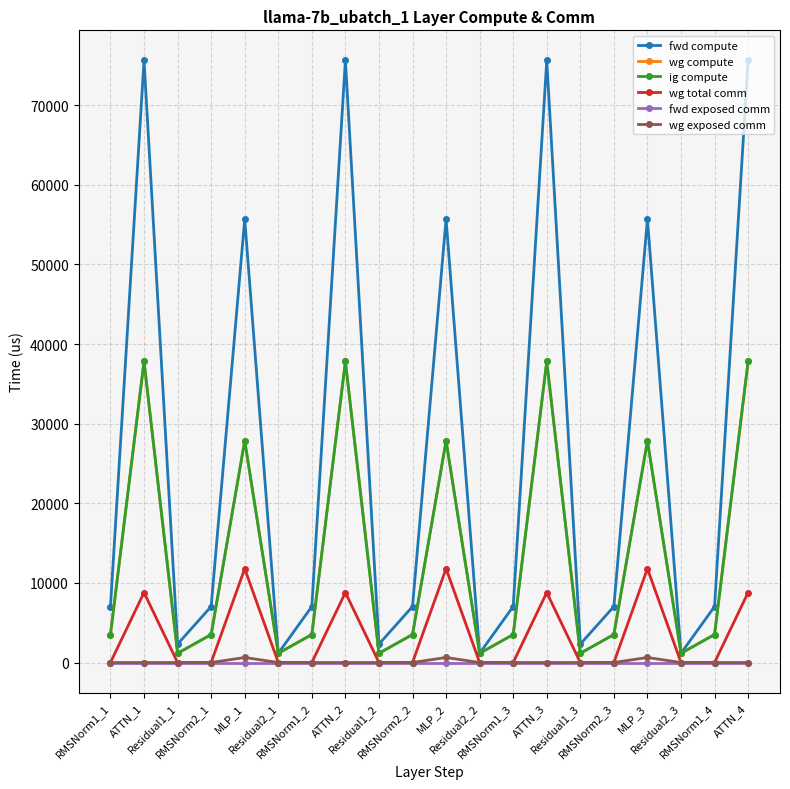

Is this an area chart (filled region under the line)?

No